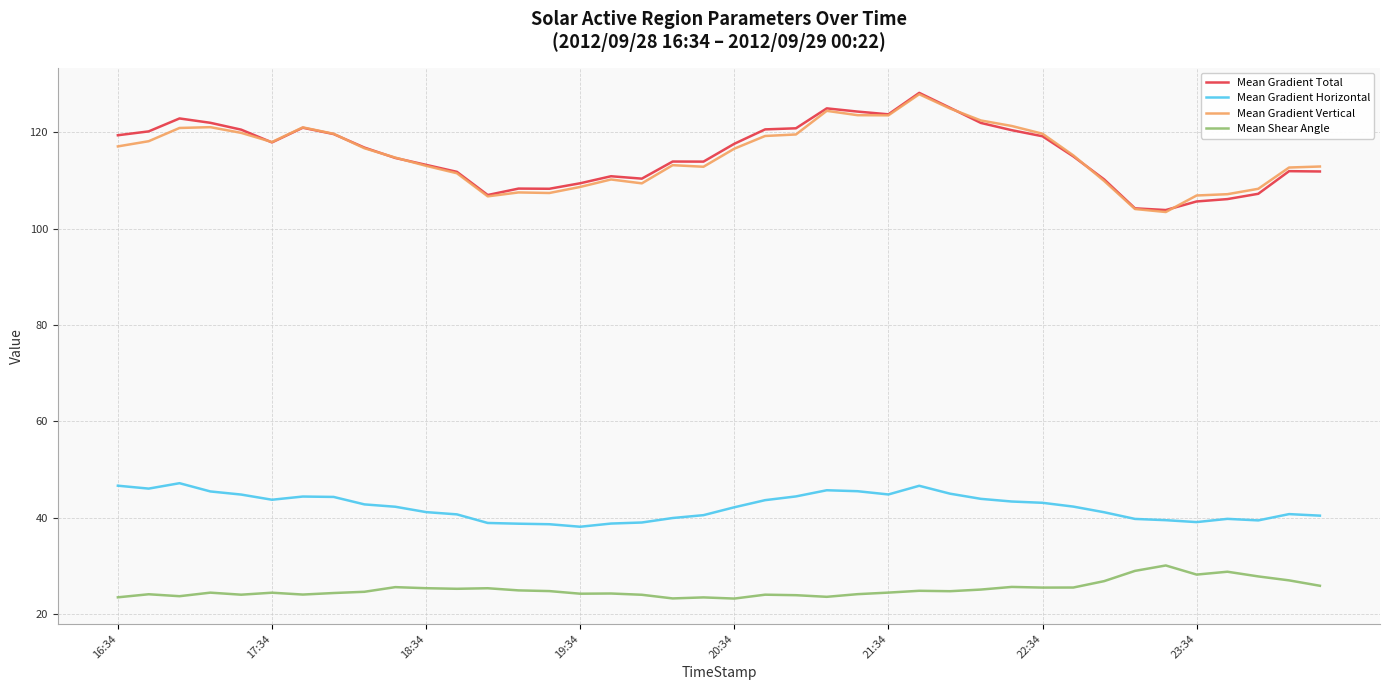

What are all the series names shown in the legend?

Mean Gradient Total, Mean Gradient Horizontal, Mean Gradient Vertical, Mean Shear Angle